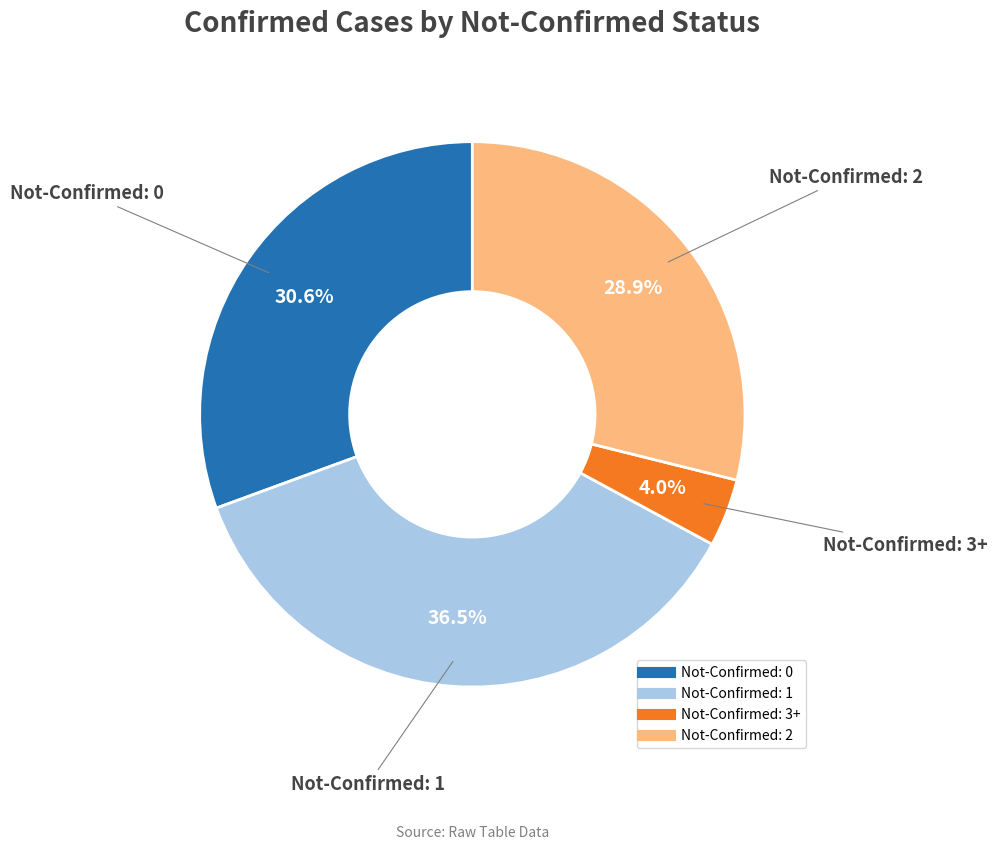

Is there a majority slice in this chart?

No